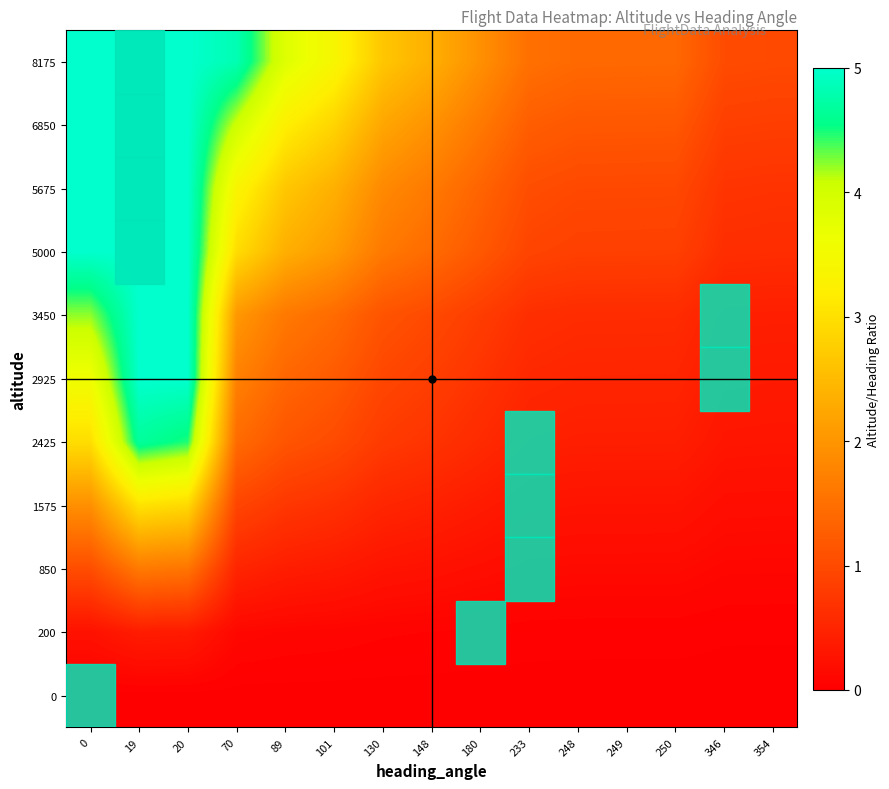

At which category does the chart reach its peak across all series?

19